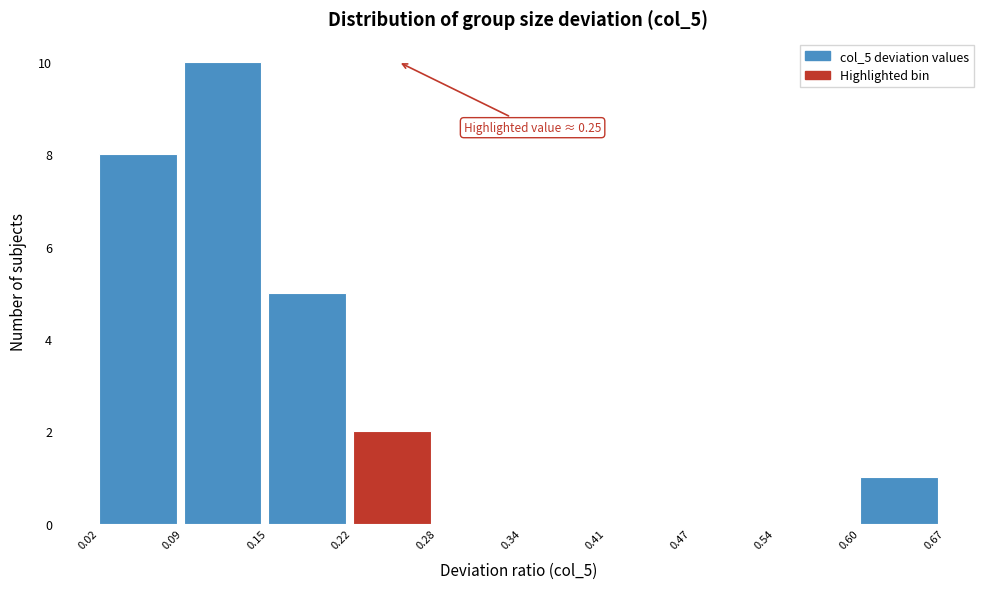

Which range on the x-axis has the tallest bar?

0.09 to 0.15